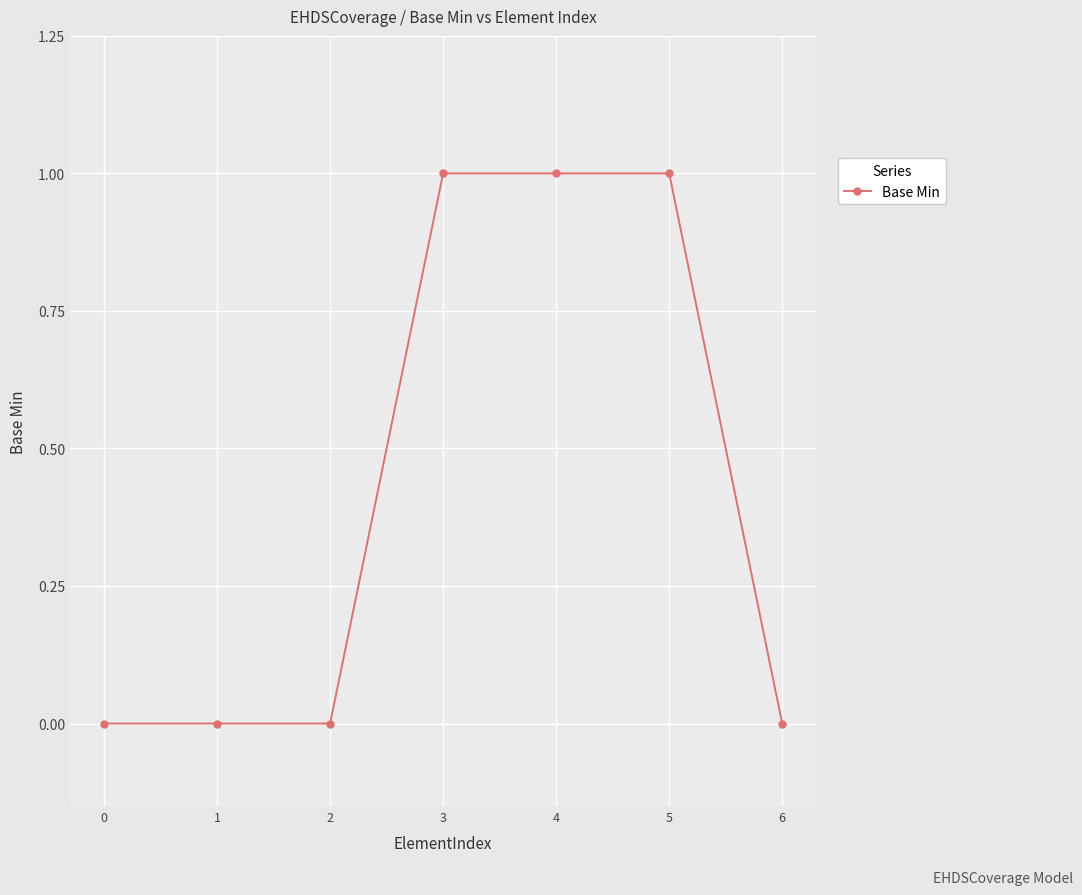

The value at 5 is 2. True or false?

False